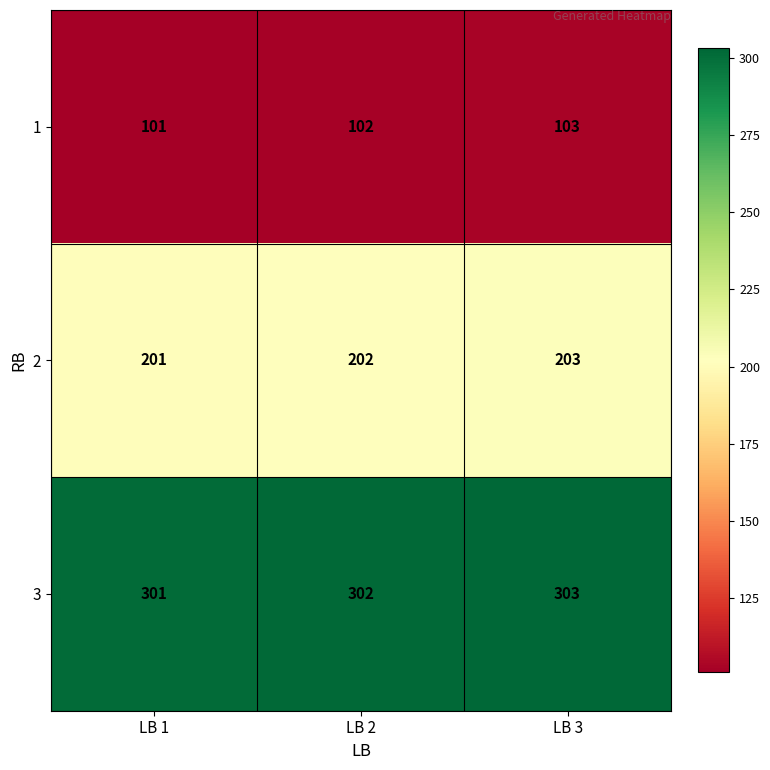

What is the spread (max minus min) of values at LB 2?

200